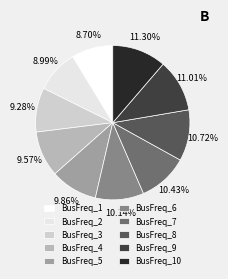

What percentage do BusFreq_2 and BusFreq_9 together represent?

20.0%